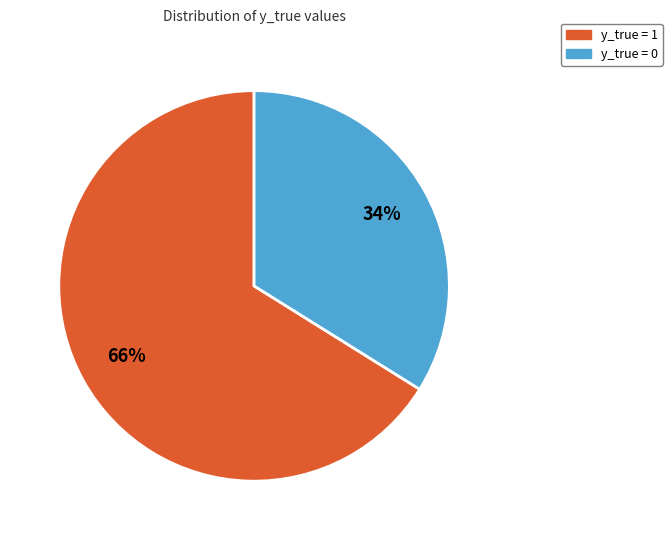

What percentage is the y_true = 1 slice, to the nearest percent?

66%